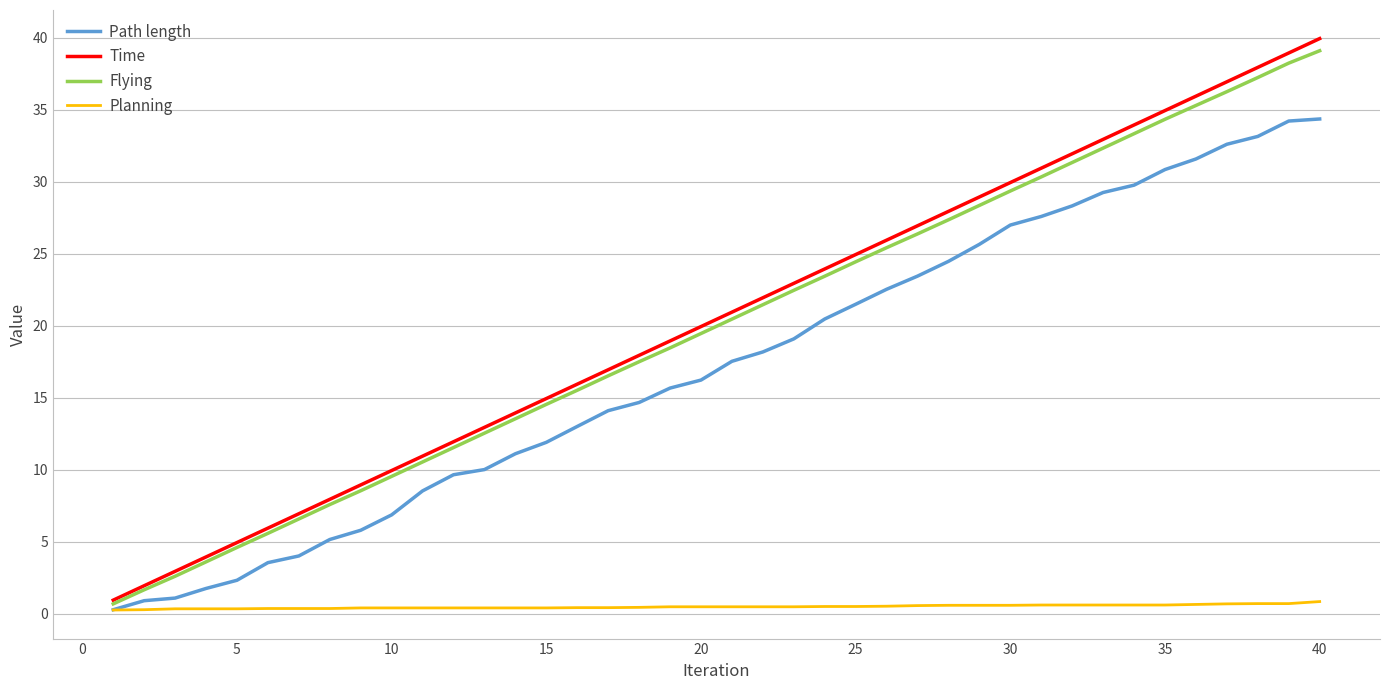

What is the sum of all Time values?

817.6